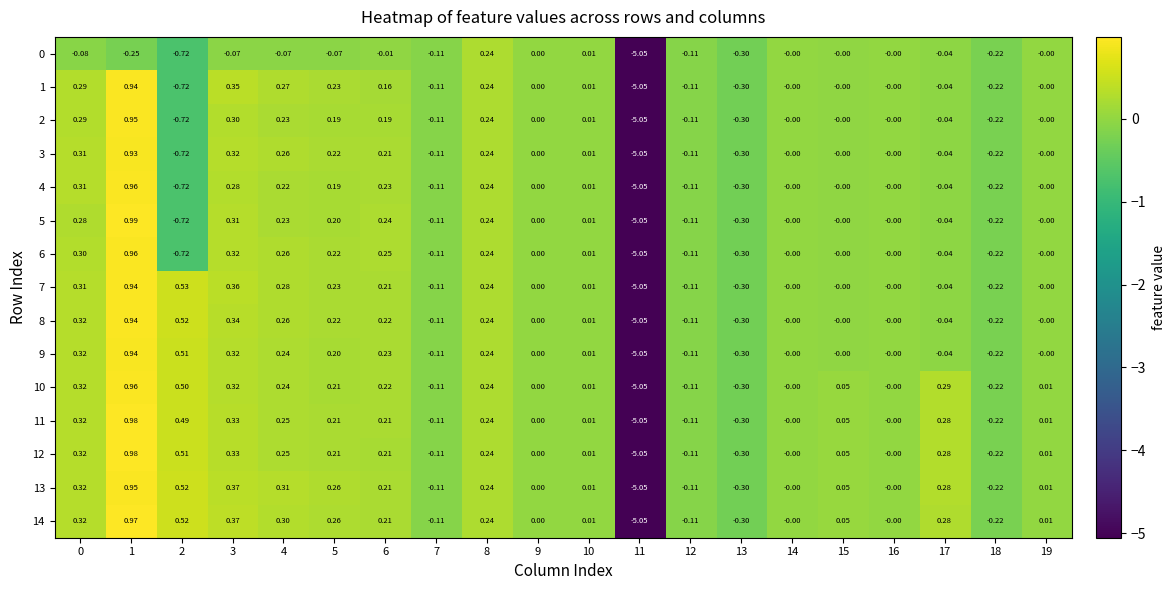

At which category is the sum across all series the highest?

1